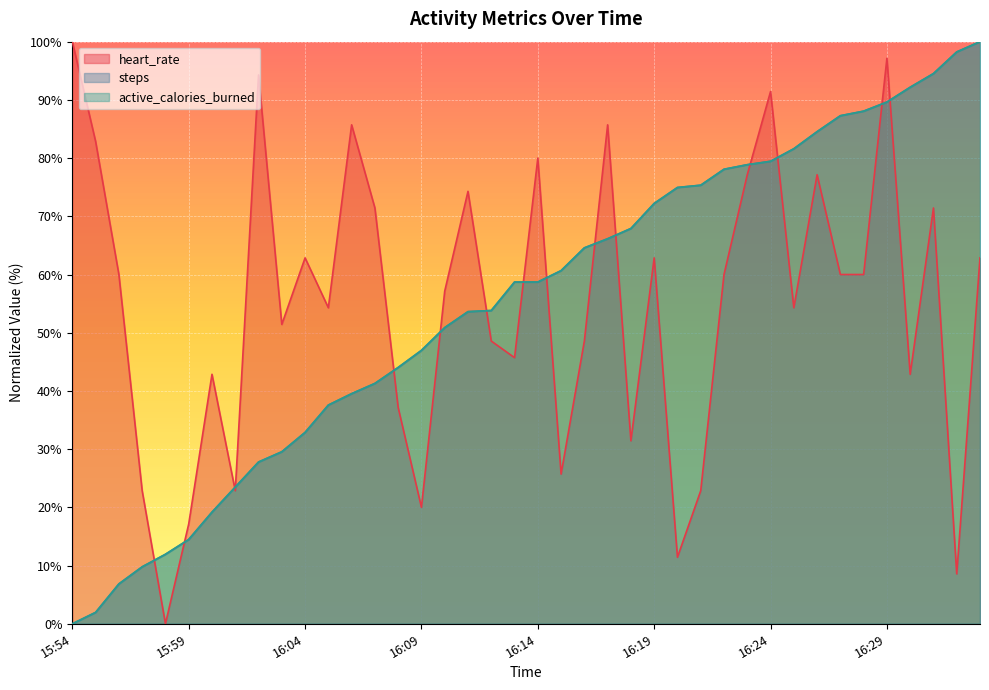

Is it true that steps equals 14.5 at 15:59?

True